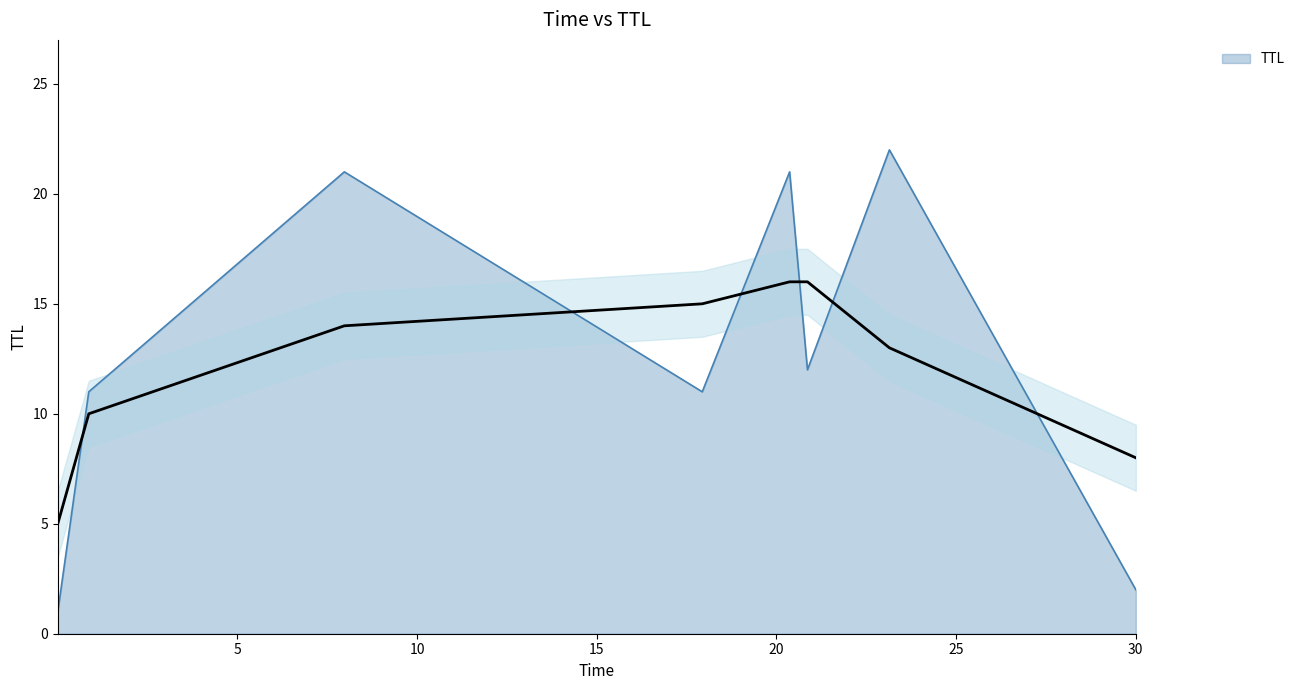

Where does the data first go above 12?

7.974886873271316